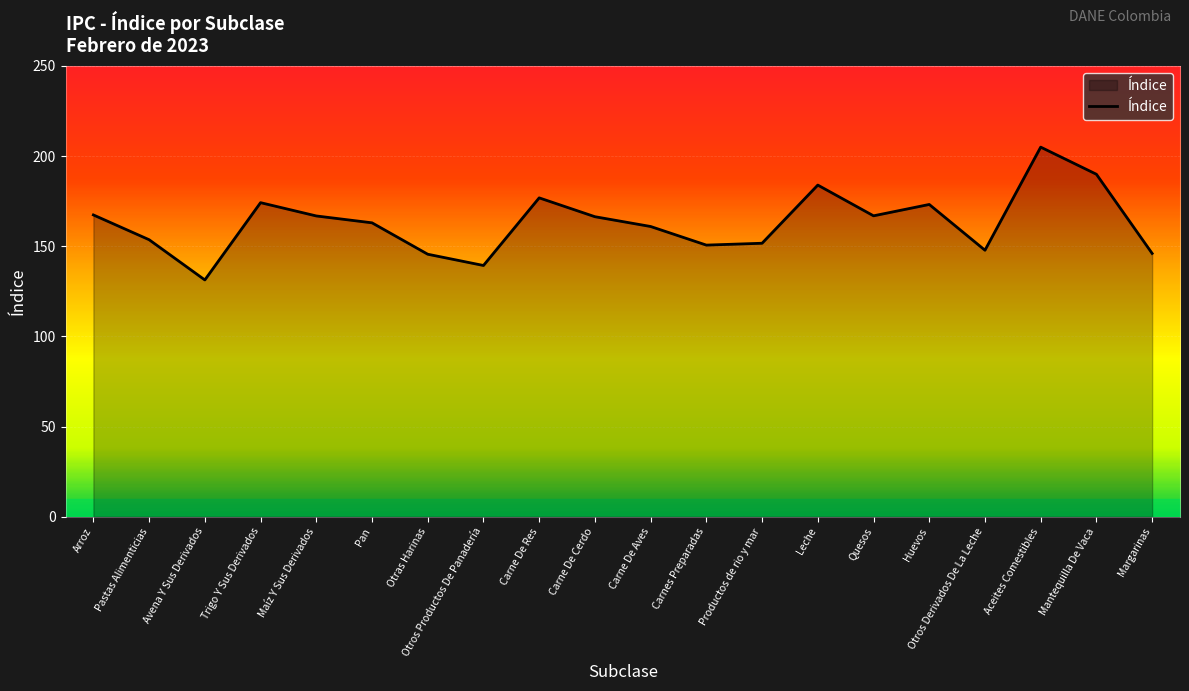

How many interior local peaks (higher than both neighbors) does the data have?

5